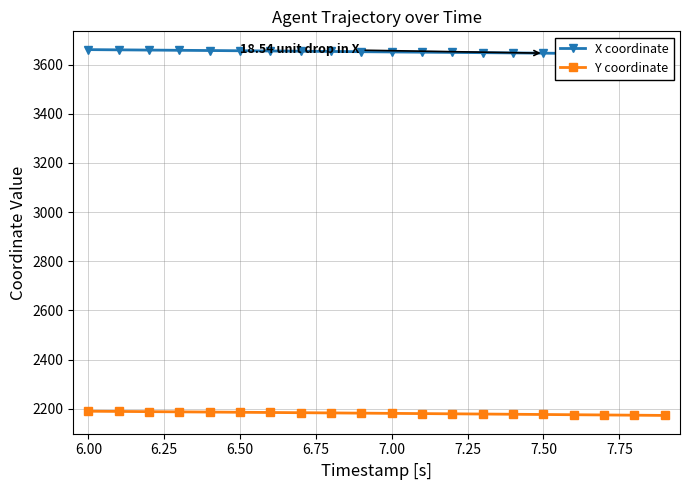

Is it true that X coordinate equals 903.7 at 12?

False